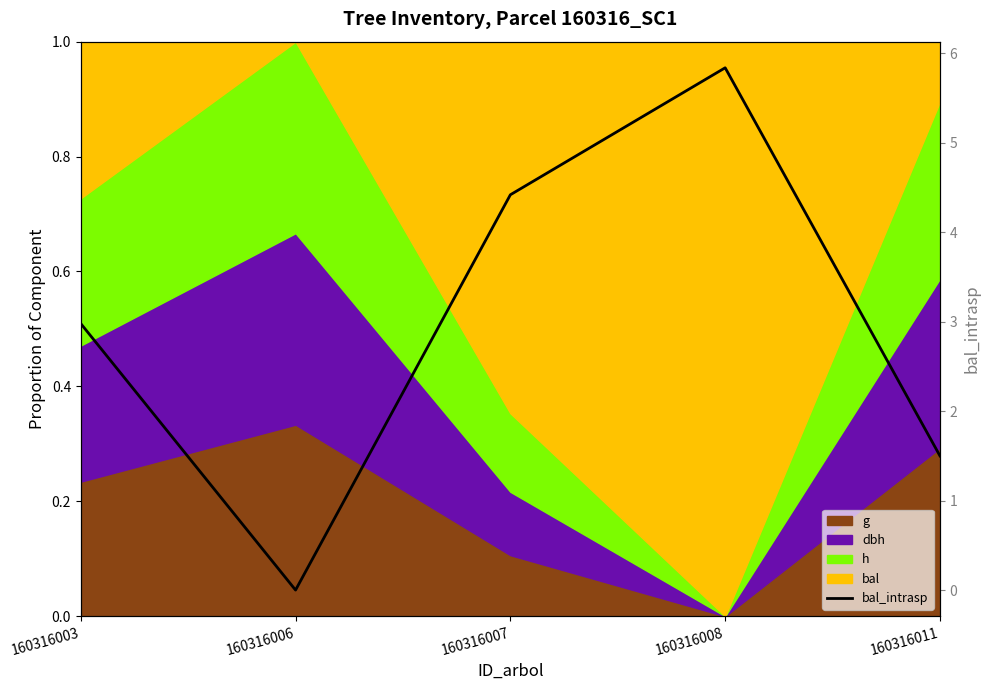

Does the chart have visible grid lines?

No